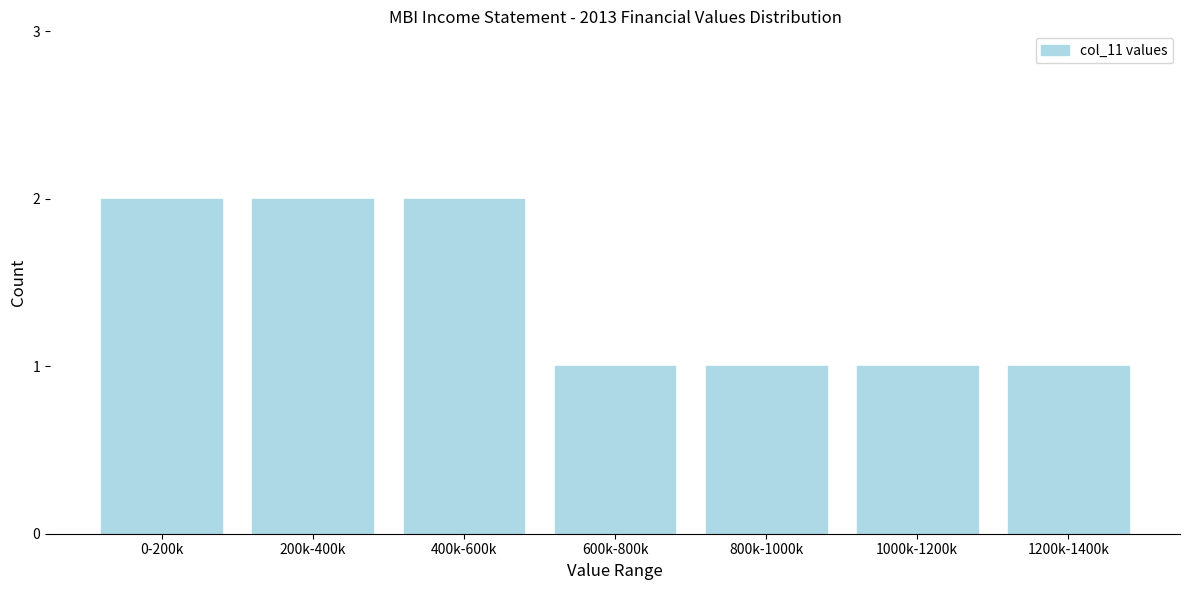

Reading left to right, what are all the values shown in this chart?

0-200k=2	200k-400k=2	400k-600k=2	600k-800k=1	800k-1000k=1	1000k-1200k=1	1200k-1400k=1